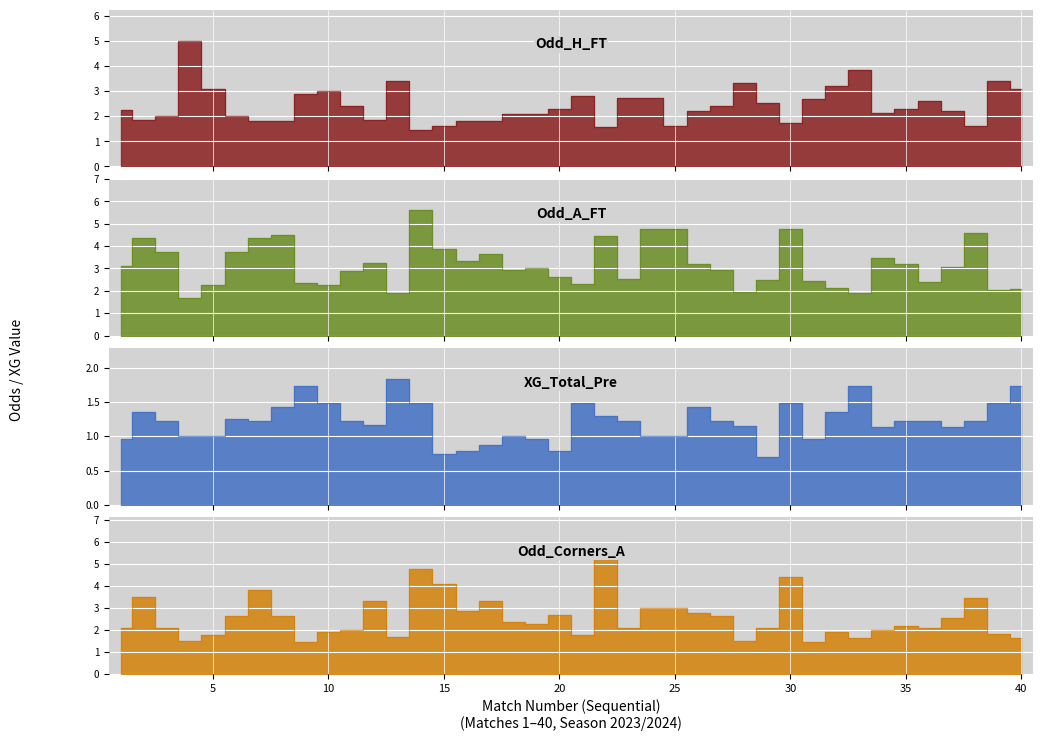

What is the sum of the Odd_Corners_A values at 16 and 1?

5.0